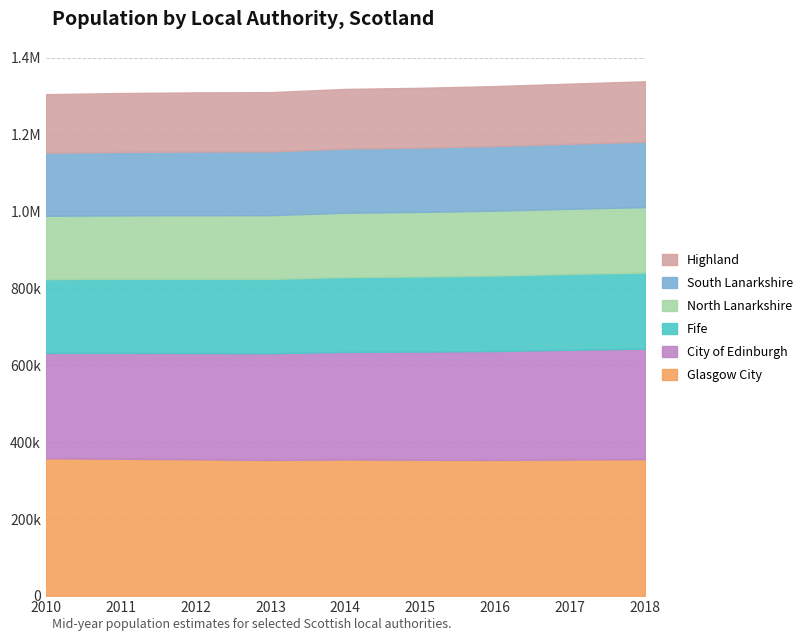

Reading left to right, list all the values displayed in this chart.

Glasgow City: 2010=357668	2011=356520	2012=355203	2013=353333	2014=354757	2015=353877	2016=353386	2017=354543	2018=355546
City of Edinburgh: 2010=274172	2011=275422	2012=276376	2013=277699	2014=279738	2015=281336	2016=283340	2017=285544	2018=287402
Fife: 2010=192149	2011=192670	2012=193098	2013=193306	2014=194748	2015=195556	2016=196490	2017=197392	2018=197984
North Lanarkshire: 2010=164562	2011=165093	2012=165475	2013=165946	2014=167259	2015=167944	2016=168741	2017=169438	2018=170213
South Lanarkshire: 2010=164191	2011=165109	2012=165540	2013=165807	2014=166993	2015=167345	2016=168295	2017=169085	2018=170314
Highland: 2010=152241	2011=153123	2012=153974	2013=154222	2014=155187	2015=155557	2016=155811	2017=156401	2018=157073